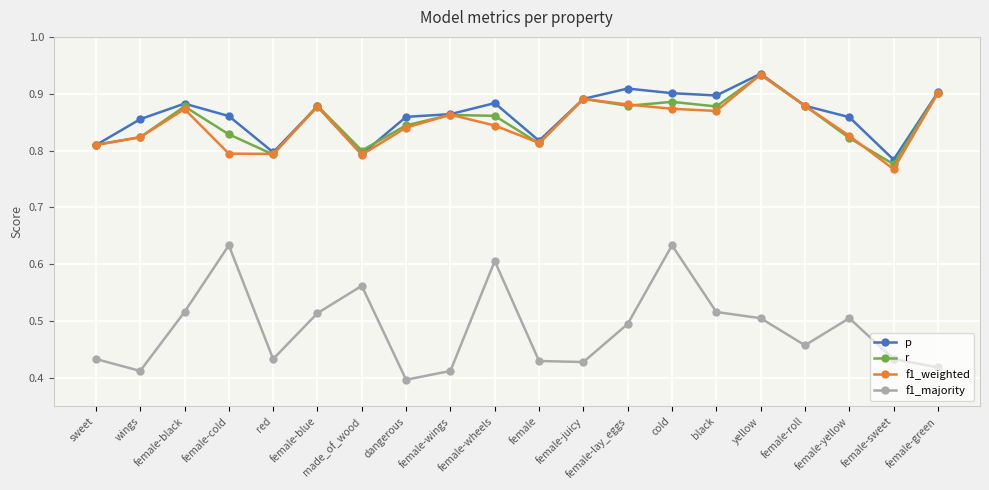

Which series changed the most between female-wheels and cold?

f1_weighted